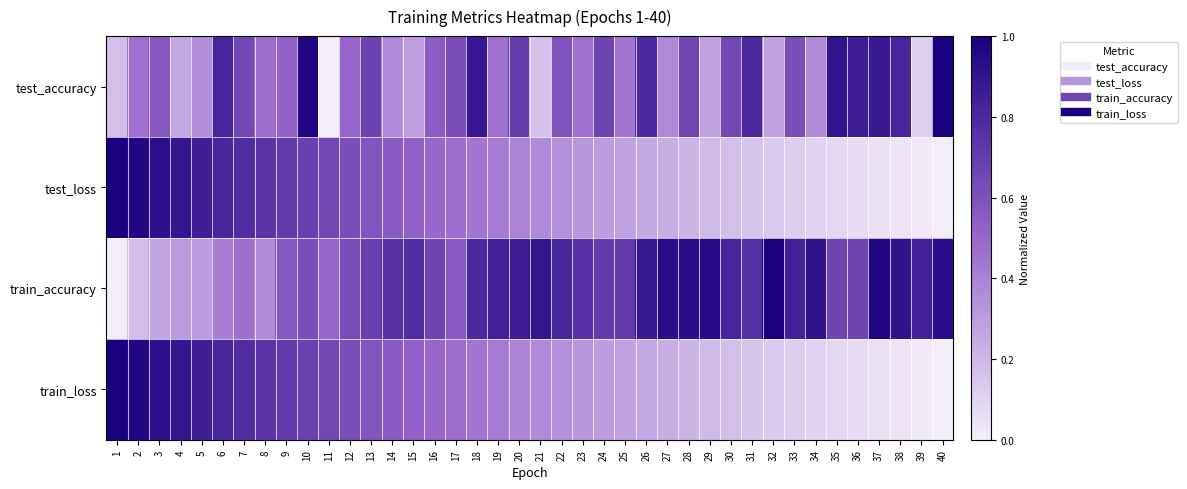

Rank the series at 13 from highest to lowest value.

train_accuracy, test_accuracy, test_loss, train_loss